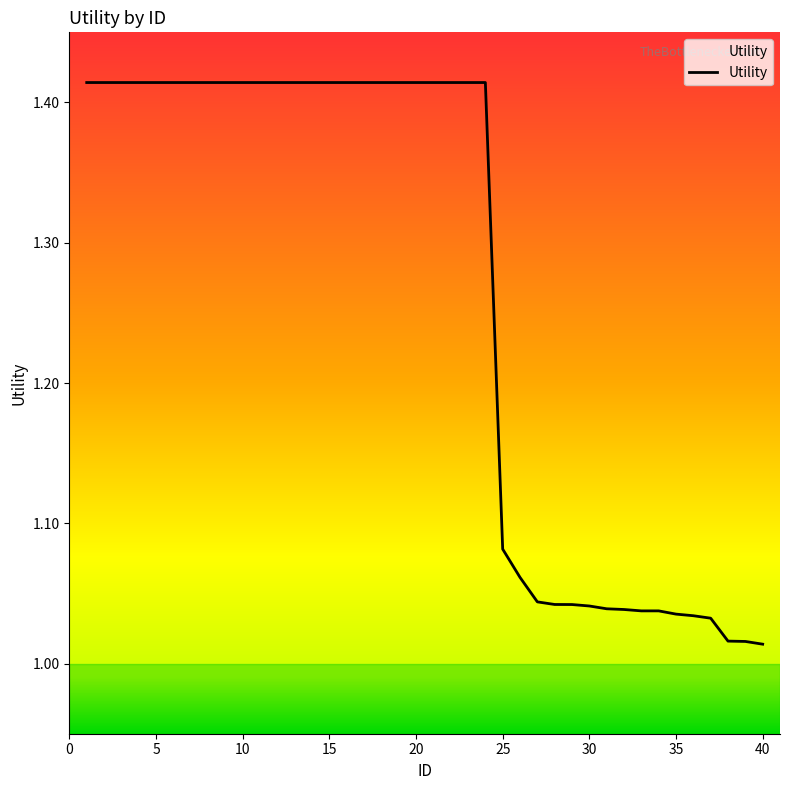

List the labels in order of value, largest first.

1, 2, 3, 4, 5, 6, 7, 8, 9, 10, 11, 12, 13, 14, 15, 16, 17, 18, 19, 20, 21, 22, 23, 24, 25, 26, 27, 28, 29, 30, 31, 32, 33, 34, 35, 36, 37, 38, 39, 40